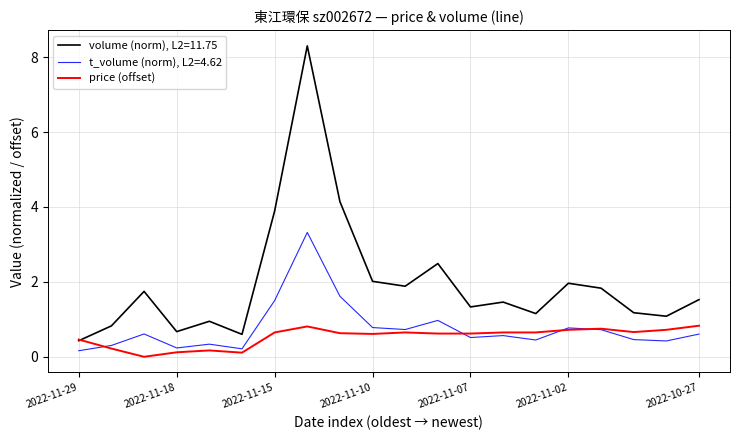

Rank the series by their average value, from lowest to highest.

price (offset), t_volume (norm), L2=4.62, volume (norm), L2=11.75